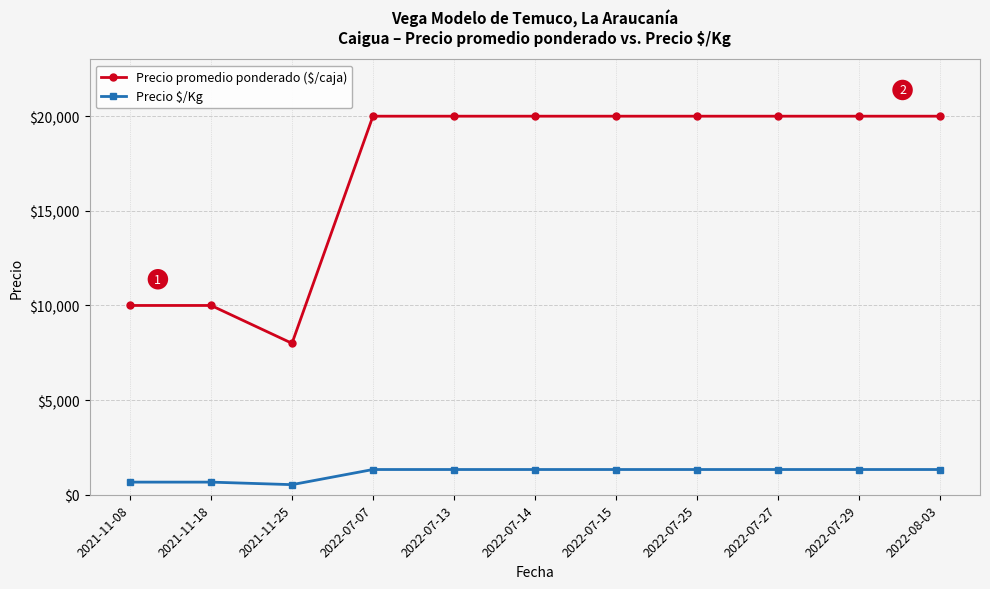

How many lines are shown in the chart?

2